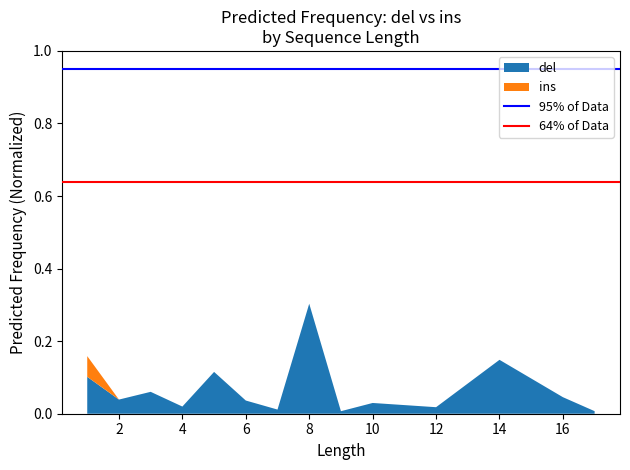

What value does the del series have at 8?

0.3